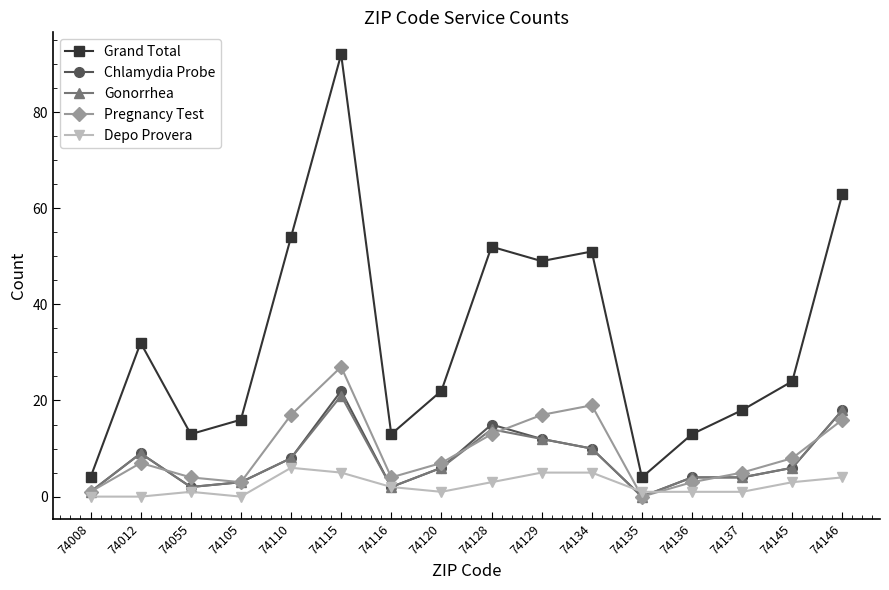

At which label does Gonorrhea reach its peak?

74115